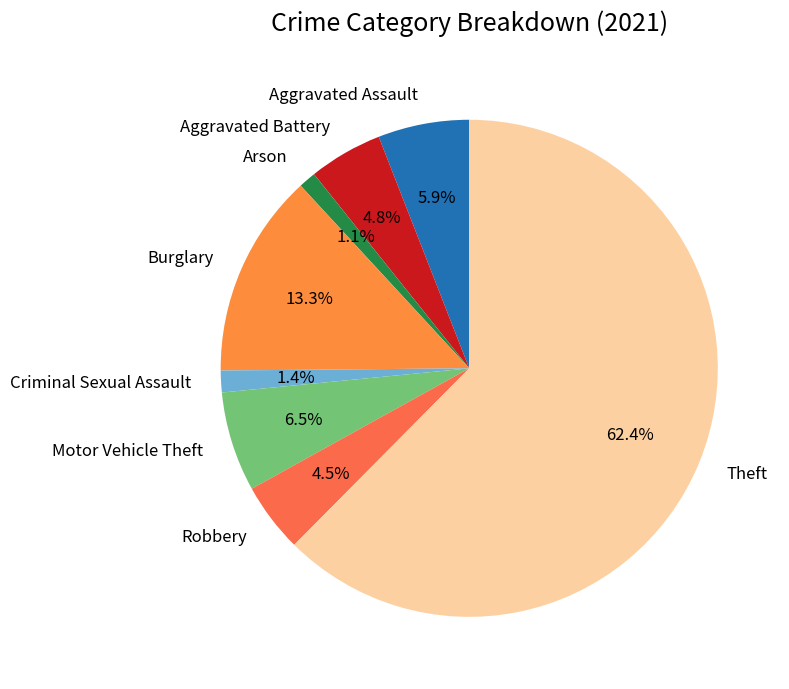

Is there any slice that represents more than half of the pie?

Yes